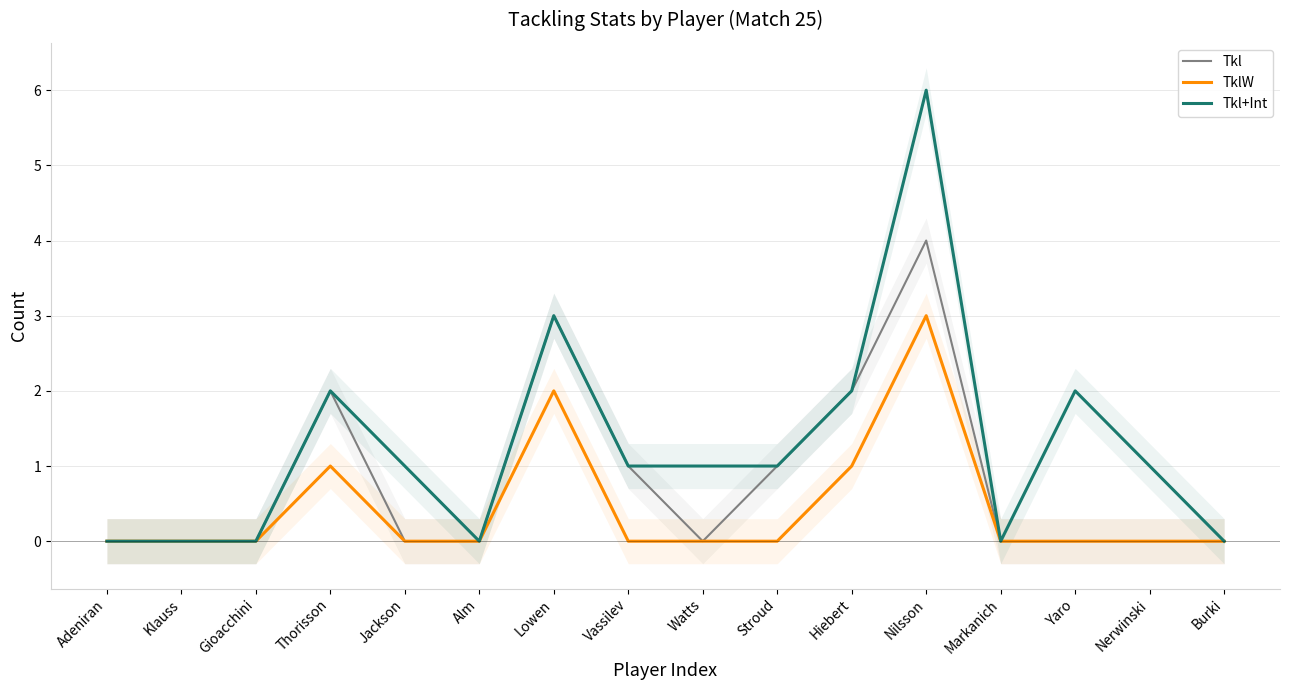

Count the Tkl values in the range 0 to 2.

14